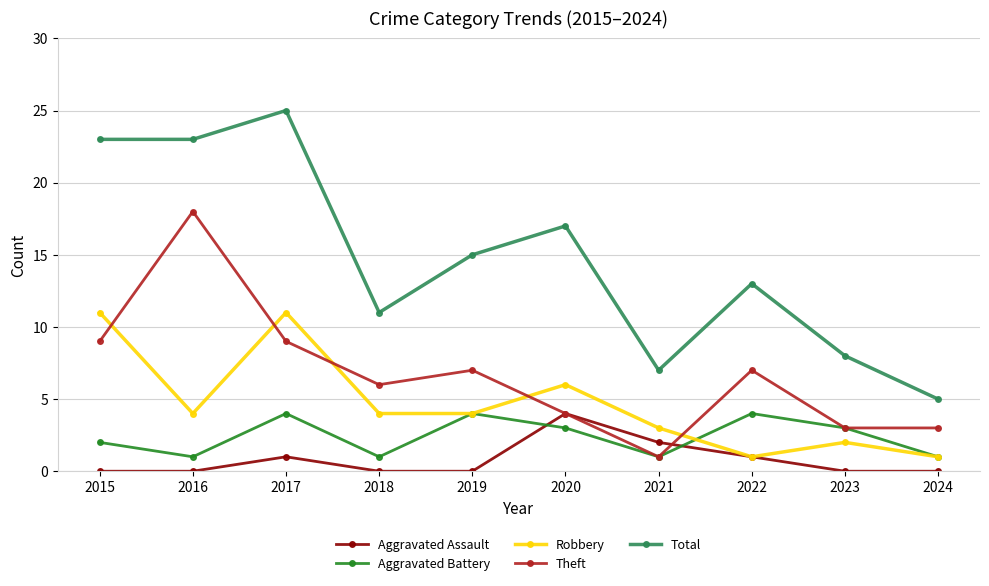

Reading left to right, transcribe all the data shown in this chart.

Aggravated Assault: 0	0	1	0	0	4	2	1	0	0
Aggravated Battery: 2	1	4	1	4	3	1	4	3	1
Robbery: 11	4	11	4	4	6	3	1	2	1
Theft: 9	18	9	6	7	4	1	7	3	3
Total: 23	23	25	11	15	17	7	13	8	5